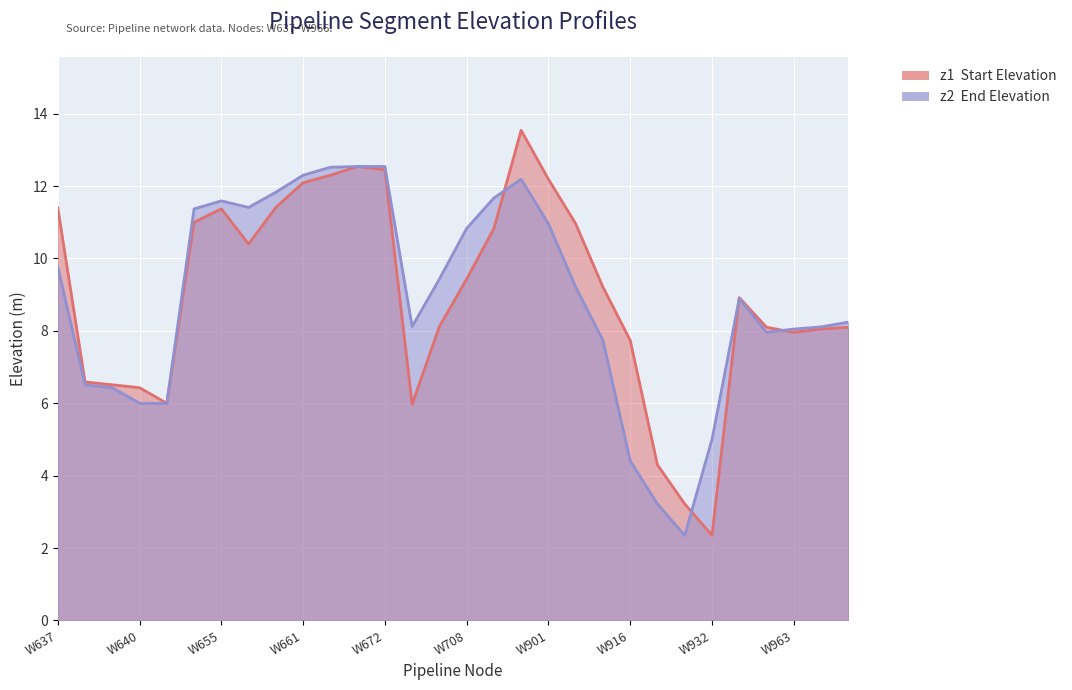

Between W709 and W701, which is larger?

W709